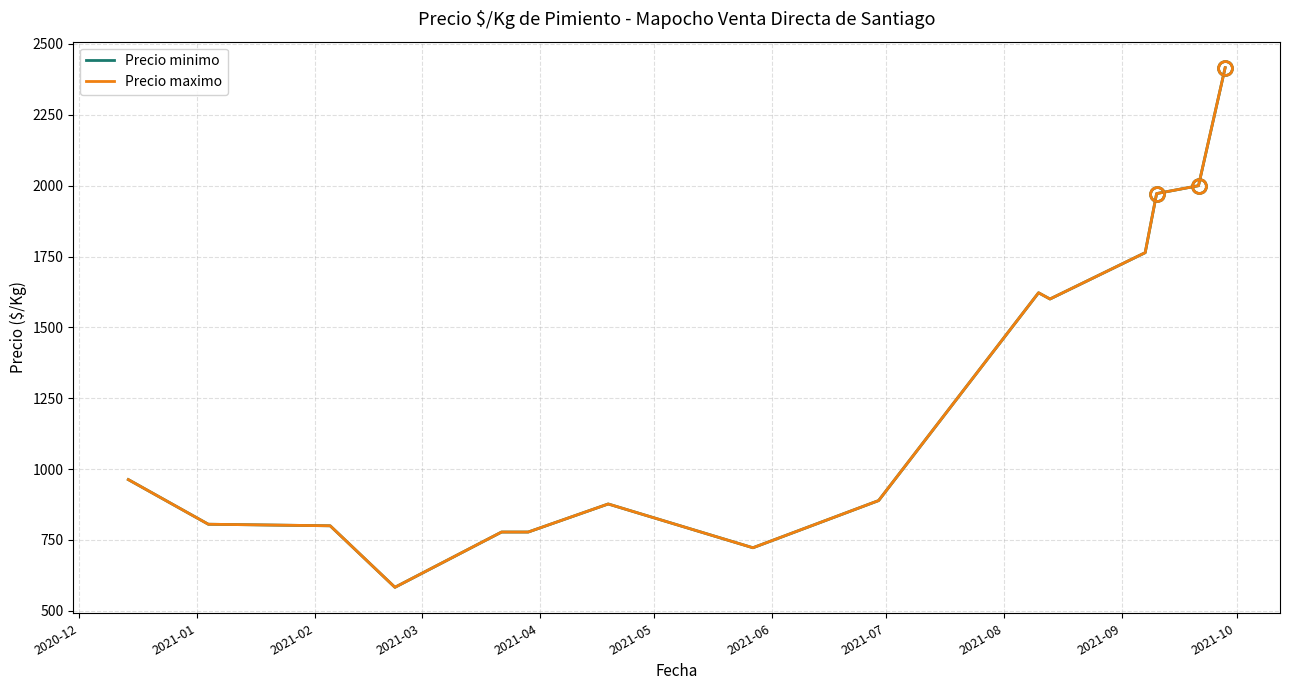

Which series has the widest spread of values?

Precio minimo